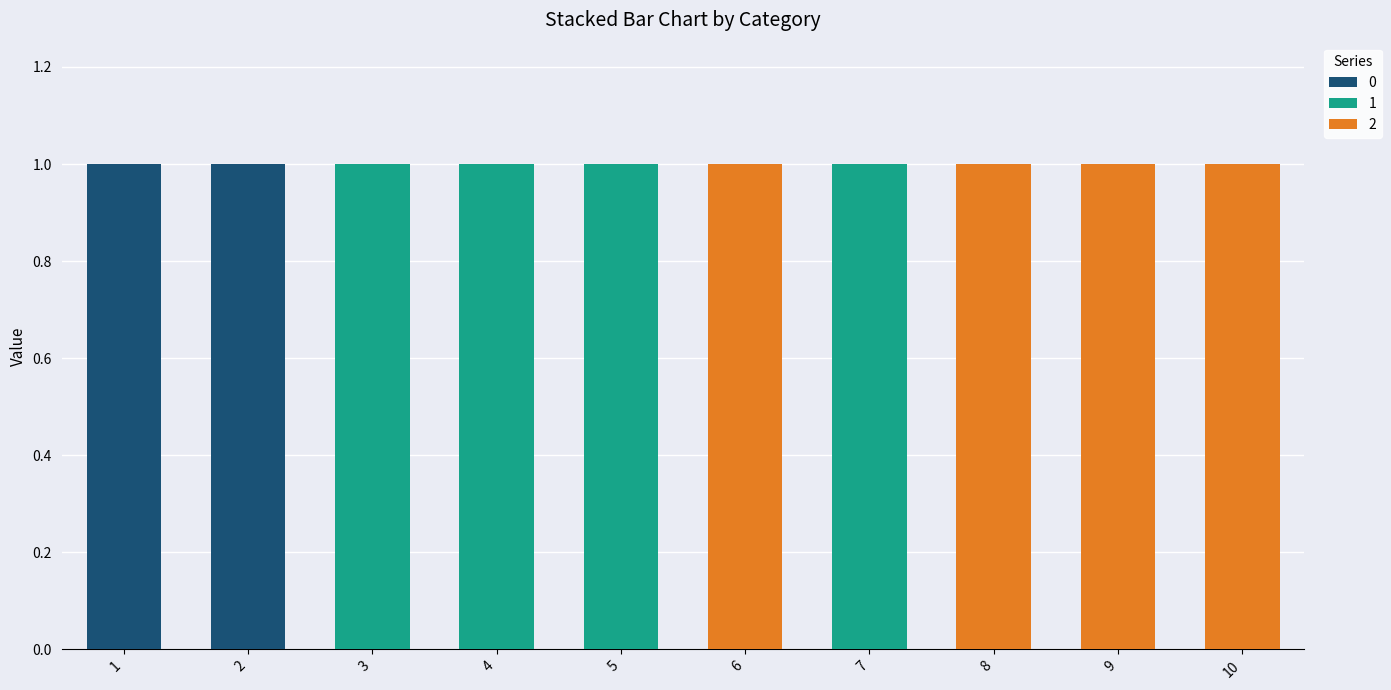

The 0 series shows 0 at 4. True or false?

True